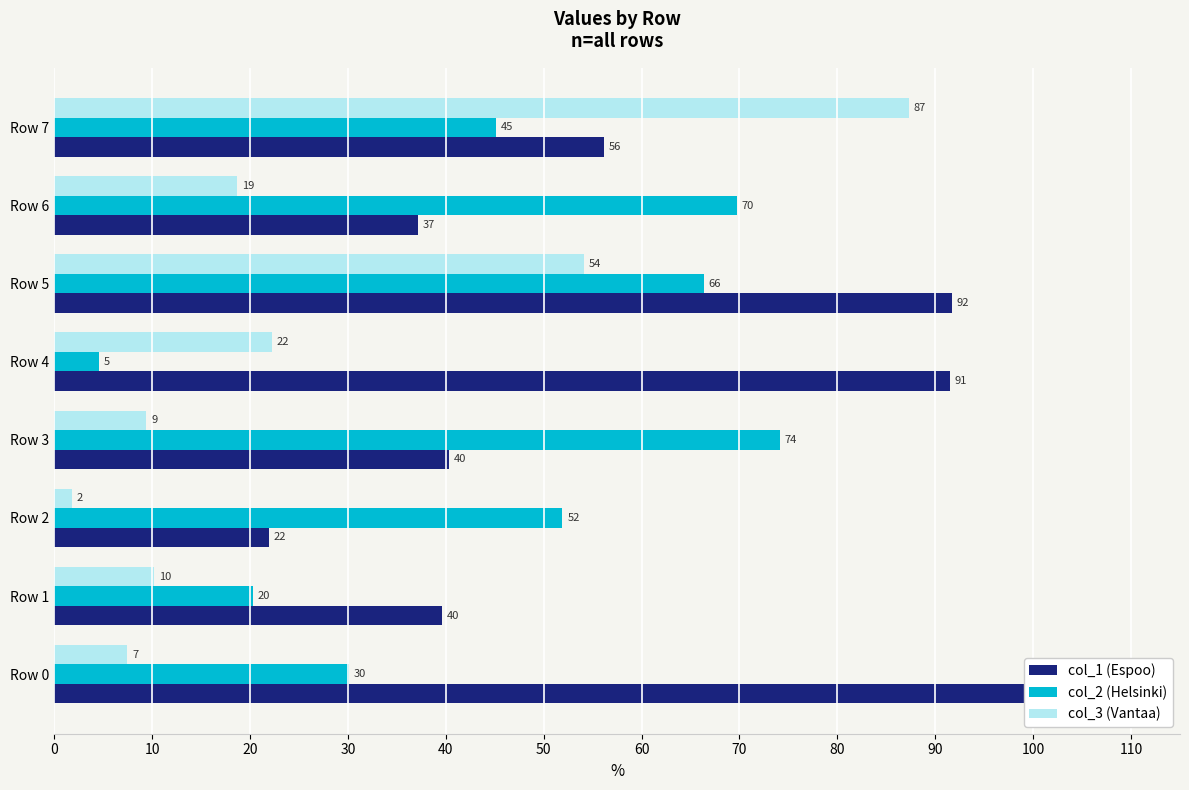

What is the smallest value displayed?

1.8